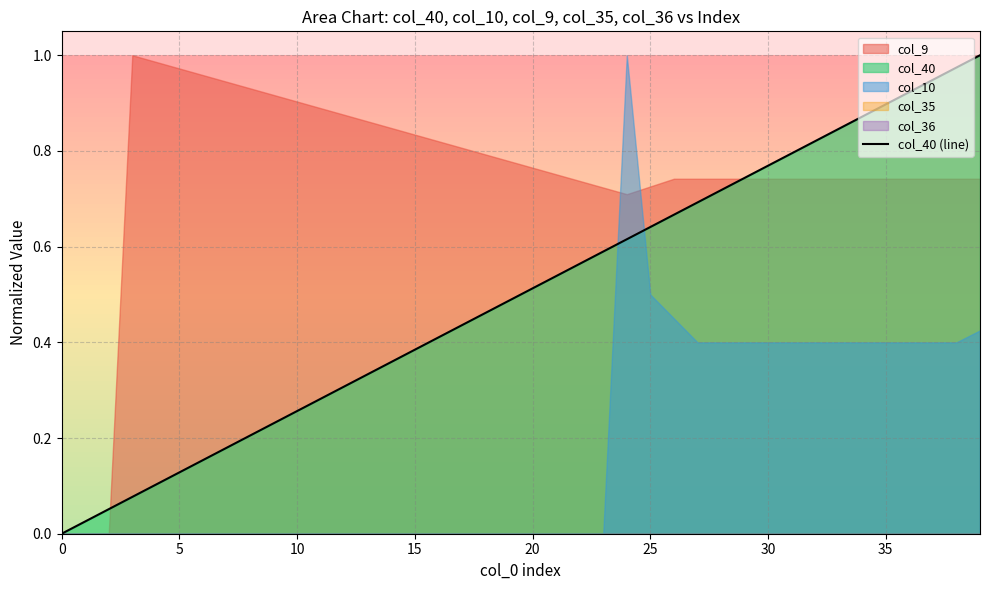

The value of col_40 (line) at 15 is 0.5. True or false?

False